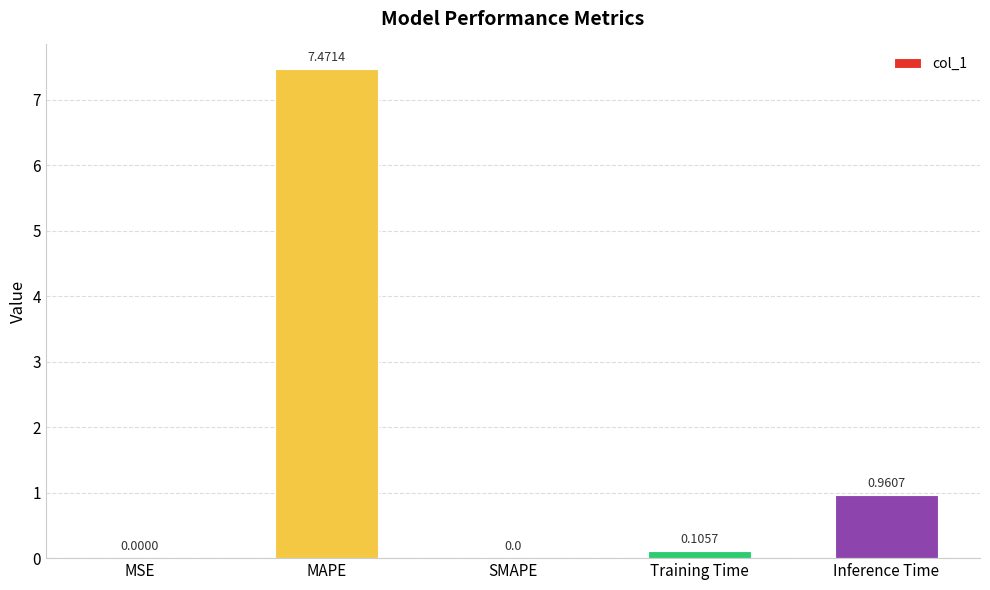

How many values exceed 0?

4